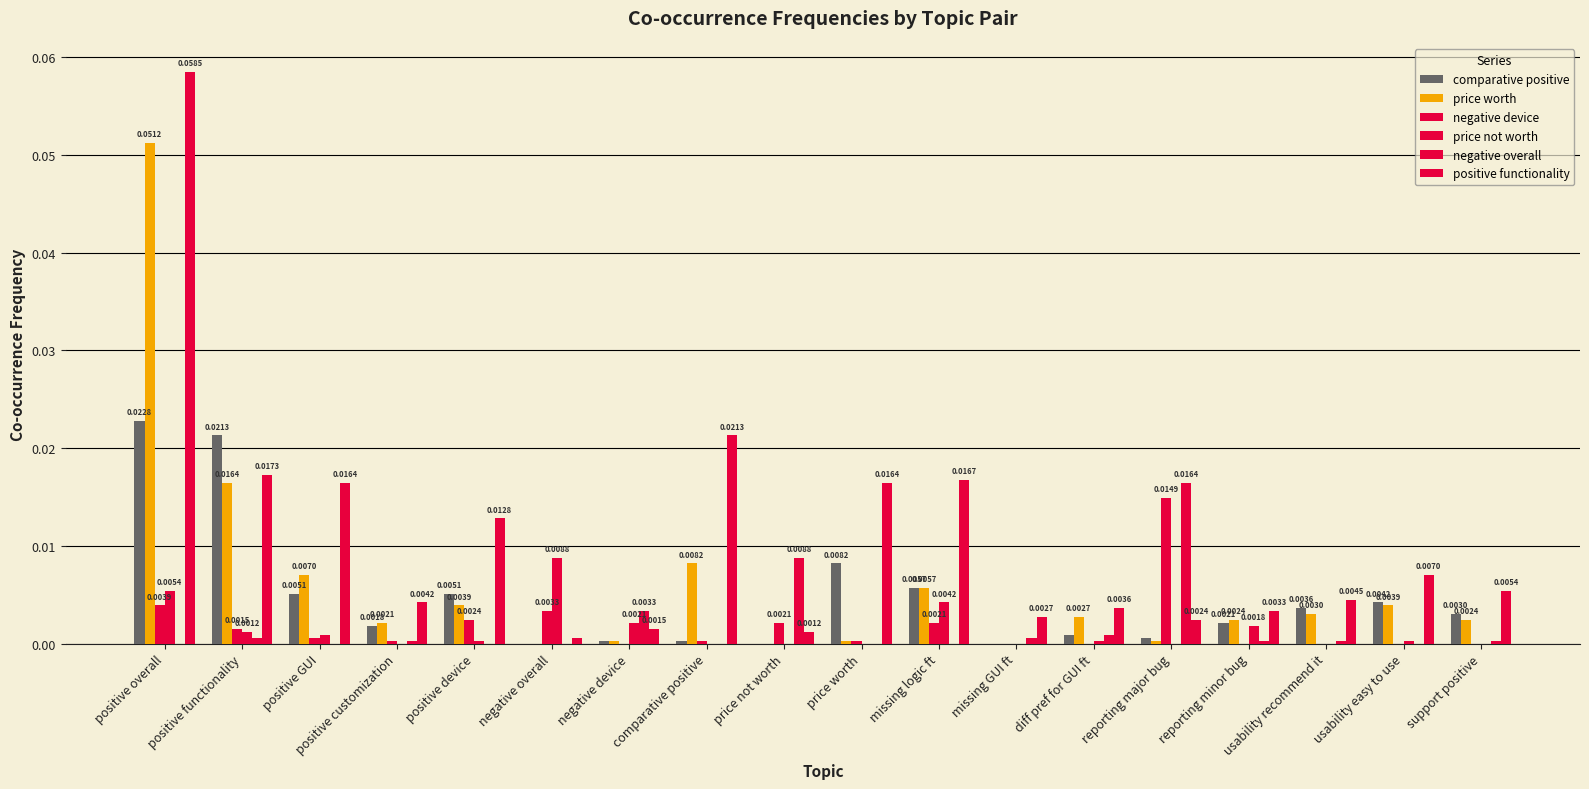

What is the greatest value displayed?

0.1